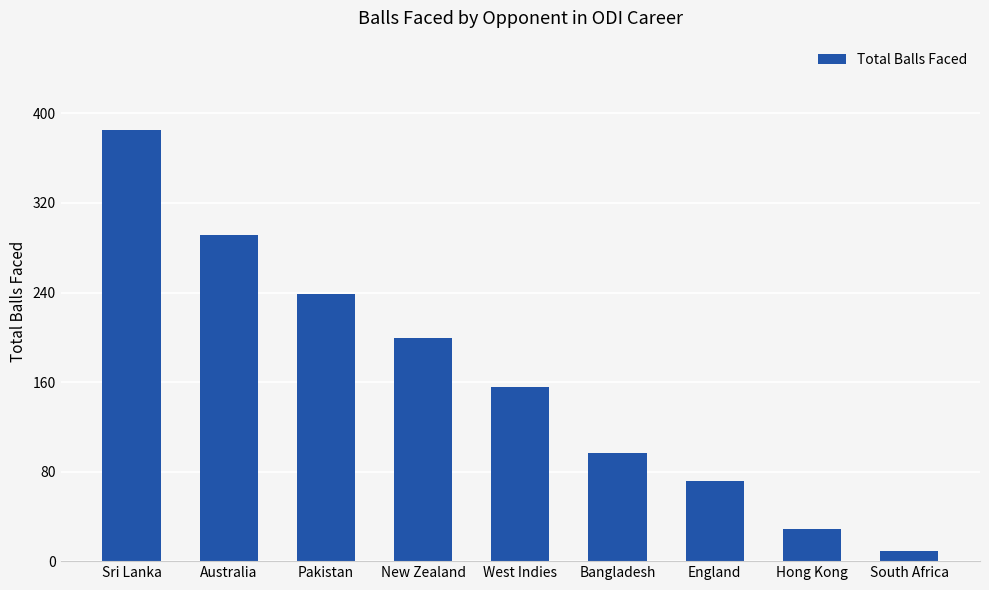

How many data points does each series have?

9